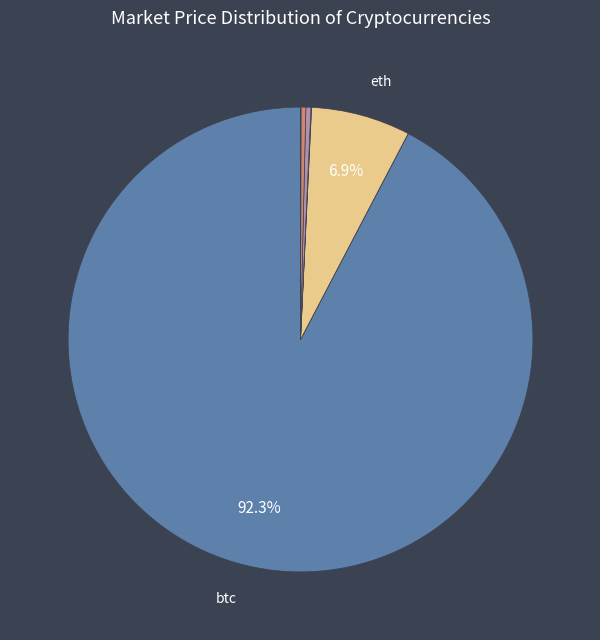

Count the number of slices in the pie.

8